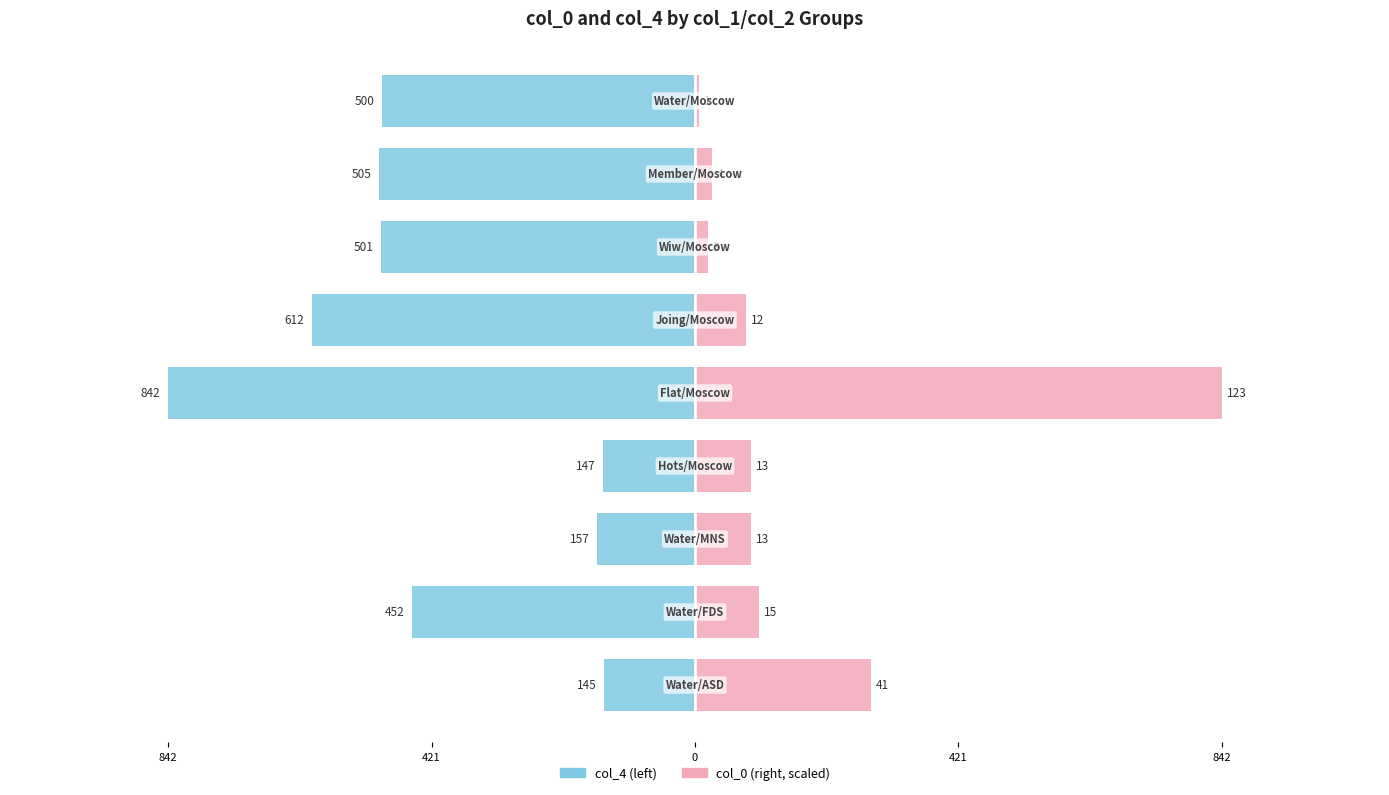

Reading right to left, what are all the values shown in this chart?

col_4: -145.0	-452.0	-157.0	-147.0	-842.0	-612.0	-501.0	-505.0	-500.0
col_0: 280.7	102.7	89.0	89.0	842.0	82.1	20.5	27.4	6.8